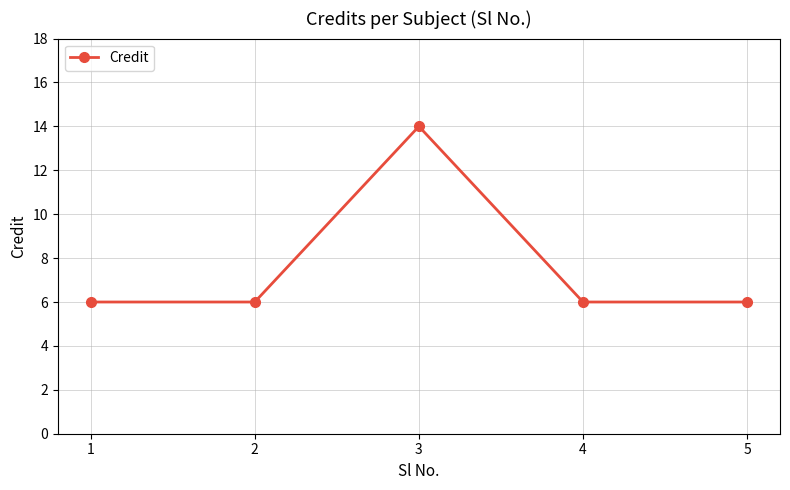

Count the number of categories in the chart.

5